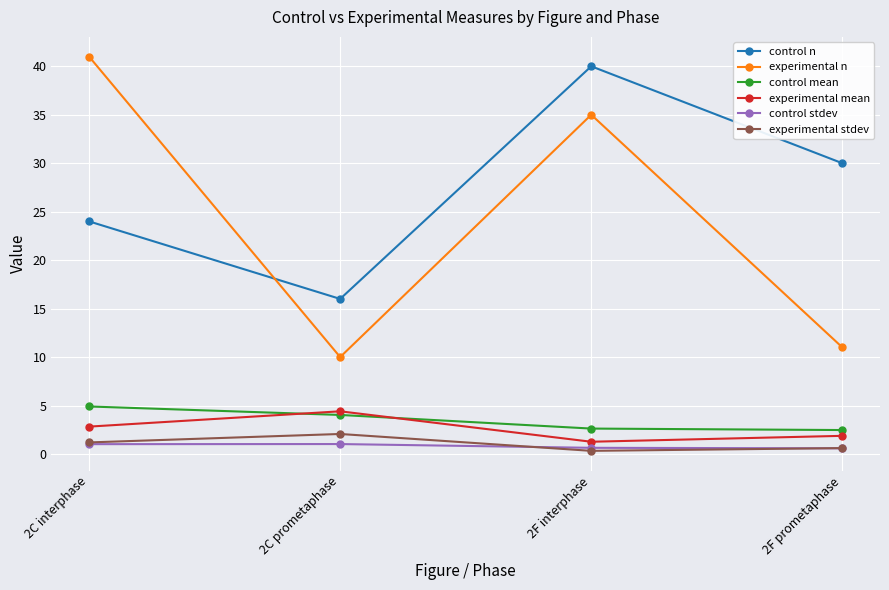

Which series has the widest spread of values?

experimental n